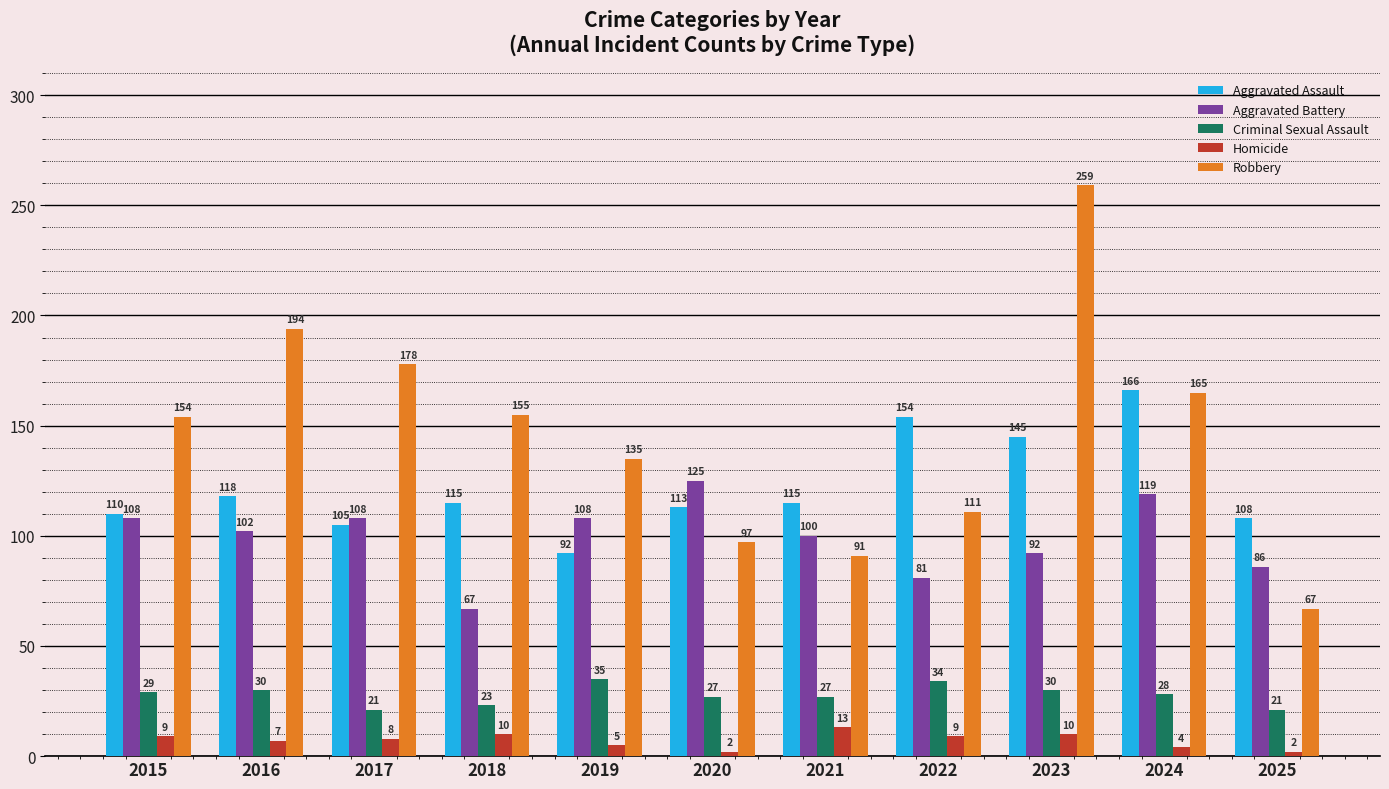

Reading right to left, list all the values displayed in this chart.

Aggravated Assault: 108	166	145	154	115	113	92	115	105	118	110
Aggravated Battery: 86	119	92	81	100	125	108	67	108	102	108
Criminal Sexual Assault: 21	28	30	34	27	27	35	23	21	30	29
Homicide: 2	4	10	9	13	2	5	10	8	7	9
Robbery: 67	165	259	111	91	97	135	155	178	194	154